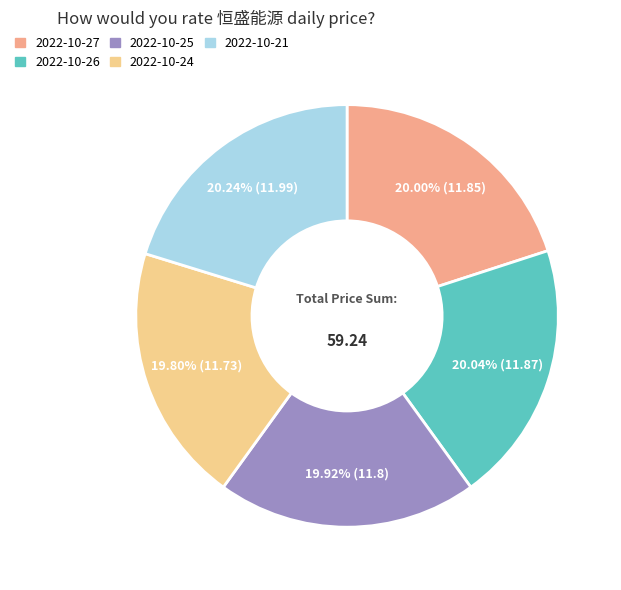

Does any single category account for the majority?

No